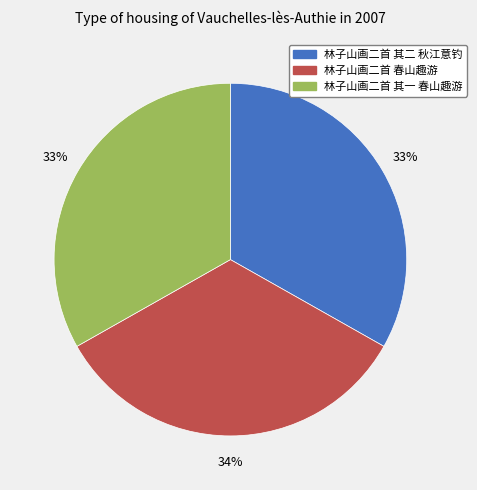

Approximately how many times larger is the value at 林子山画二首 春山趣游 compared to 林子山画二首 其一 春山趣游?

1.0